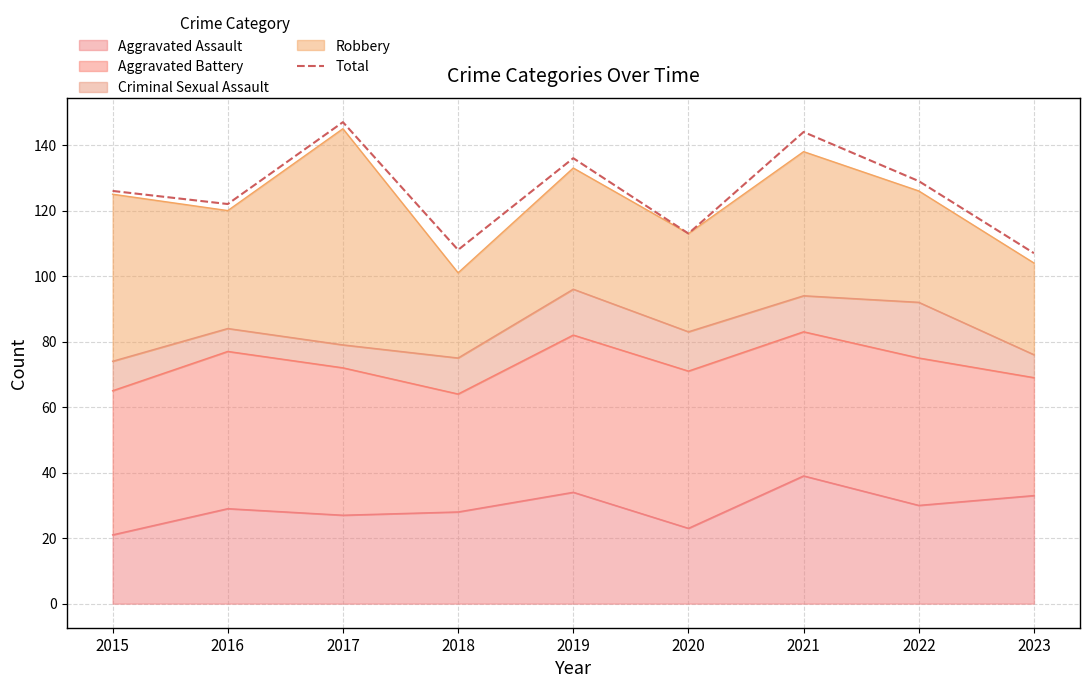

Which has a higher value, 2022 or 2018?

2022